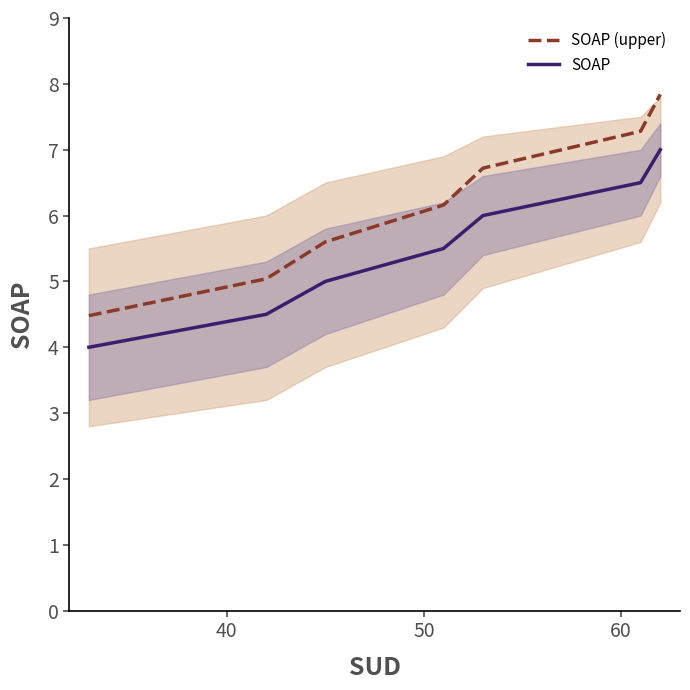

What is the lowest value of the SOAP (upper) series?

4.5